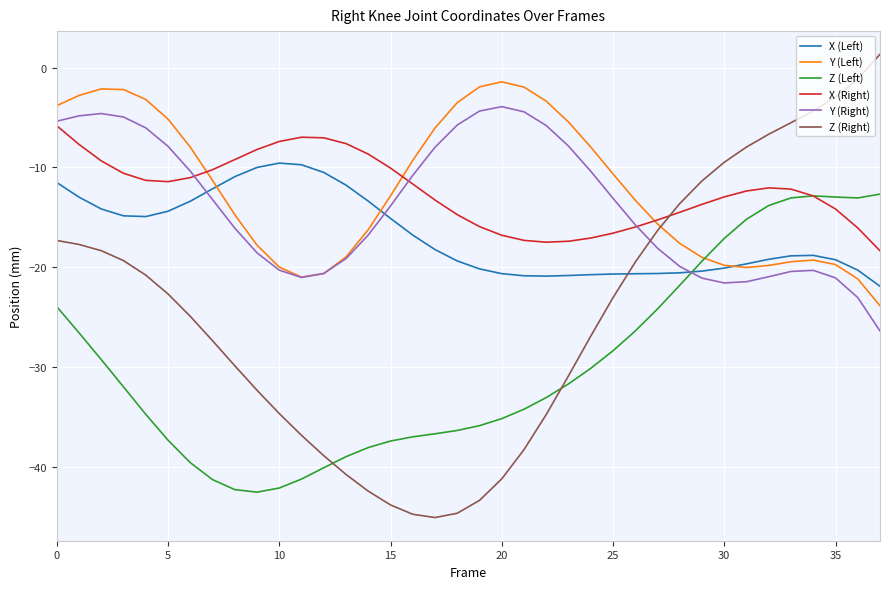

True or false: Z (Left) and Y (Right) cross at least once.

True